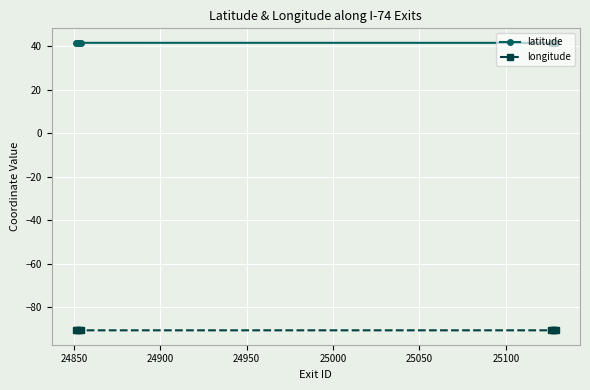

True or false: latitude and longitude cross at least once.

False